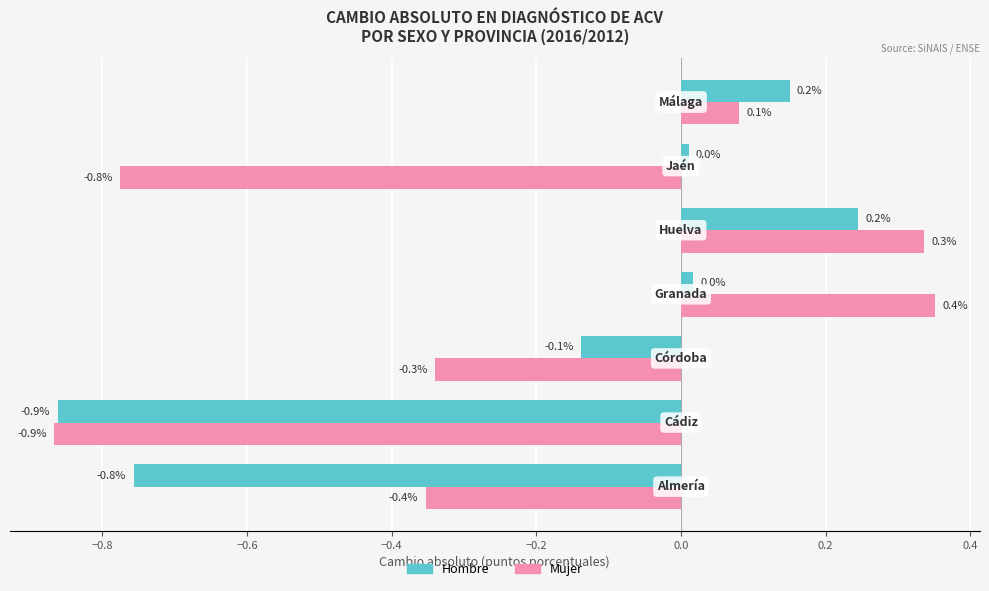

How many data points does each series have?

7